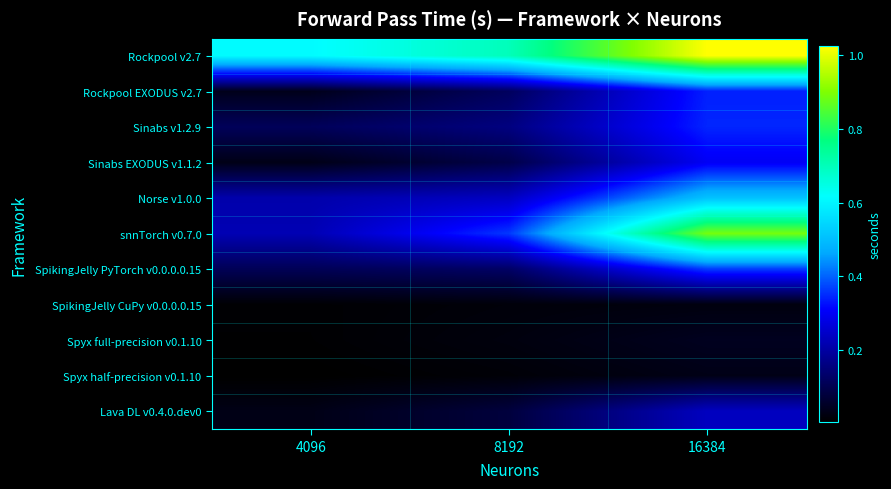

At which category is the sum across all series the highest?

16384